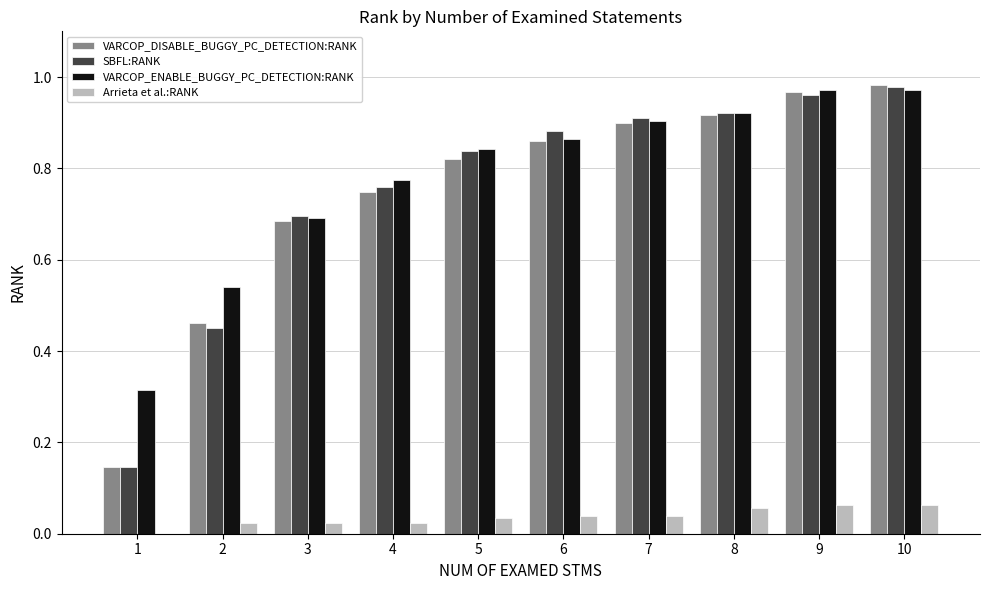

Which series has the largest range (max minus min)?

VARCOP_DISABLE_BUGGY_PC_DETECTION:RANK